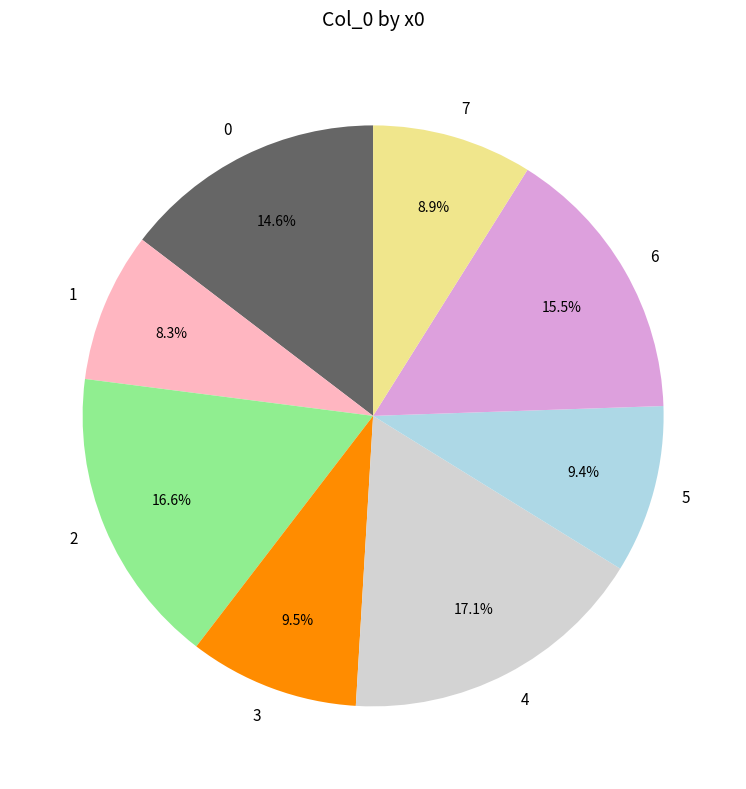

To the nearest percent, what portion does 1 represent?

8%